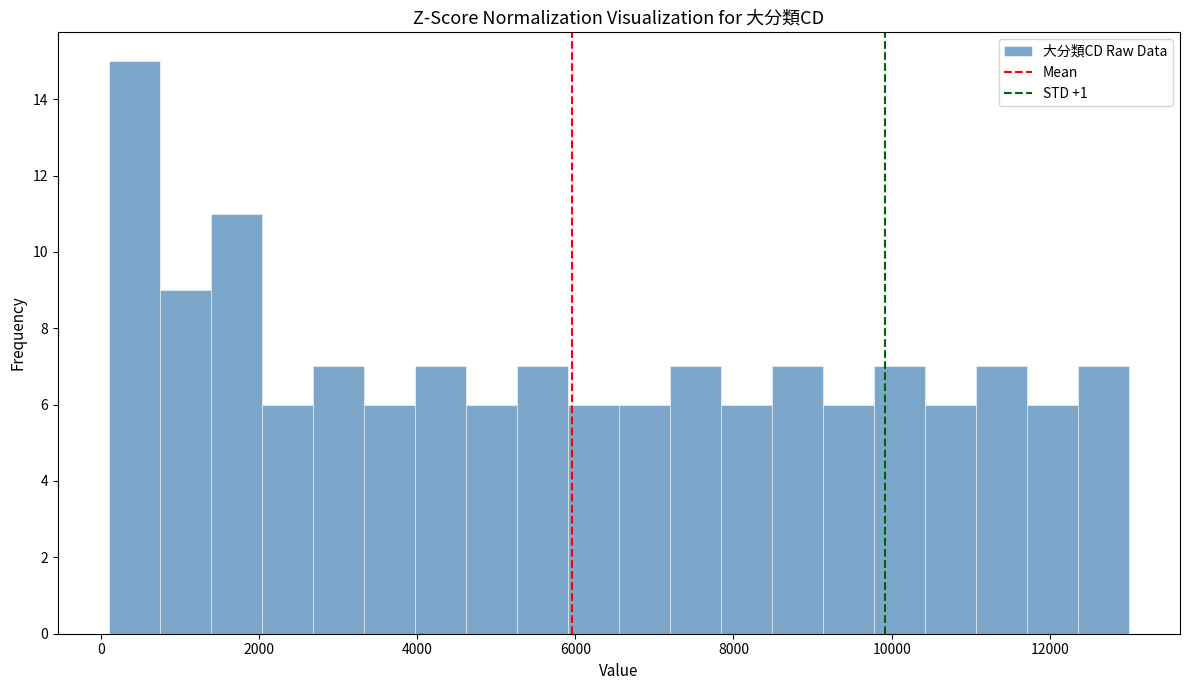

Read against the x-axis, roughly where is the centre of the tallest bar?

400